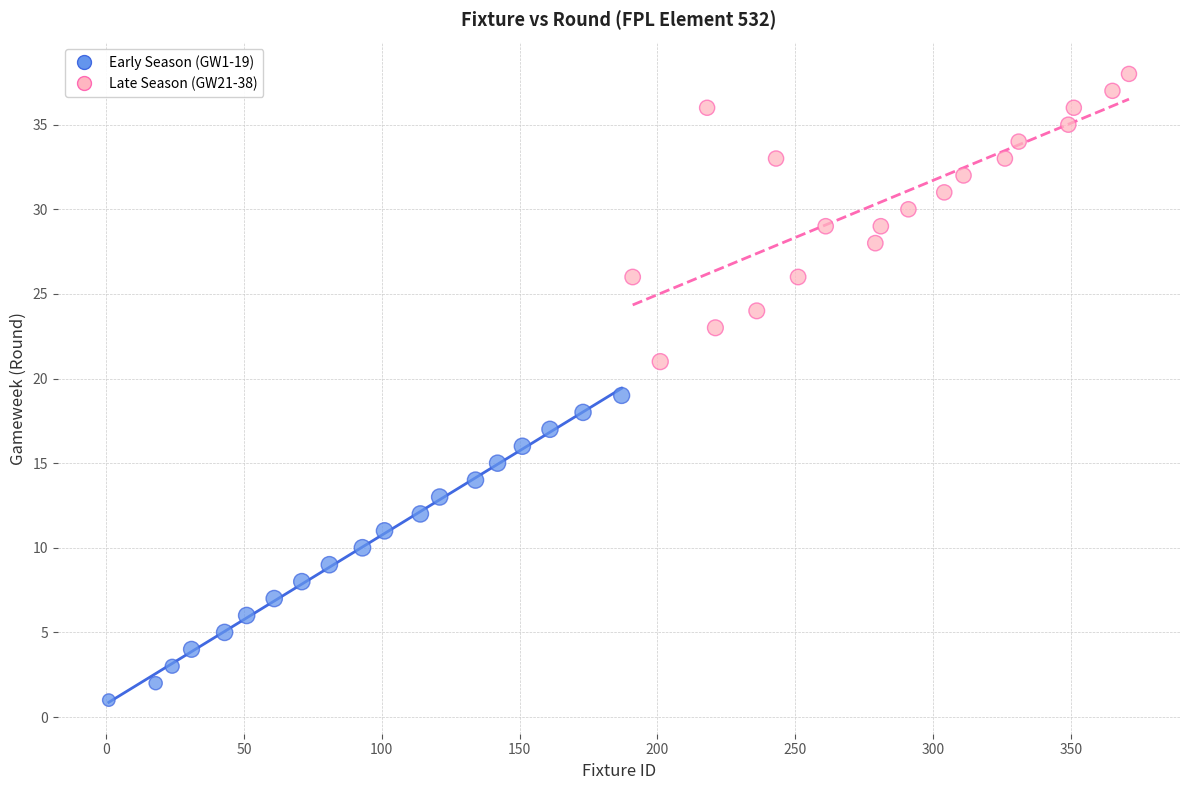

Which series reaches the maximum Y coordinate?

Late Season (GW21-38)